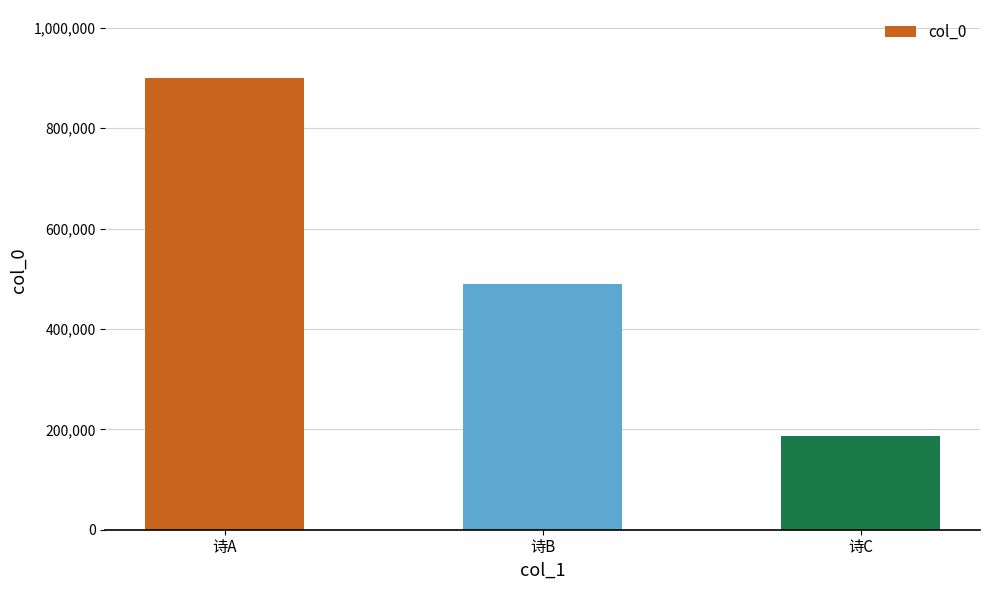

Which label corresponds to the smallest value in the chart?

诗C